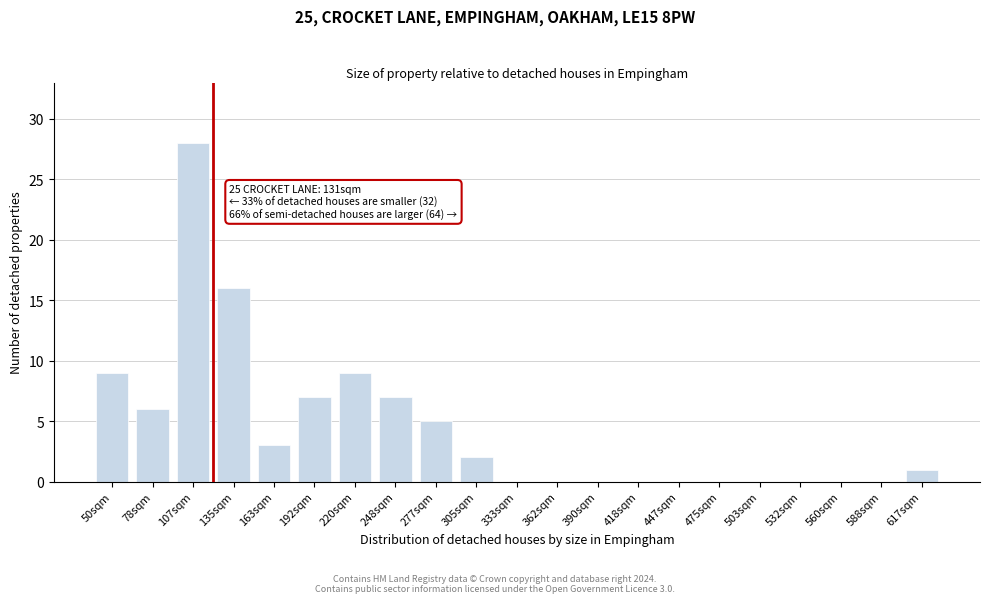

Reading left to right, extract all data points from this chart.

50sqm=9	78sqm=6	107sqm=28	135sqm=16	163sqm=3	192sqm=7	220sqm=9	248sqm=7	277sqm=5	305sqm=2	333sqm=0	362sqm=0	390sqm=0	418sqm=0	447sqm=0	475sqm=0	503sqm=0	532sqm=0	560sqm=0	588sqm=0	617sqm=1